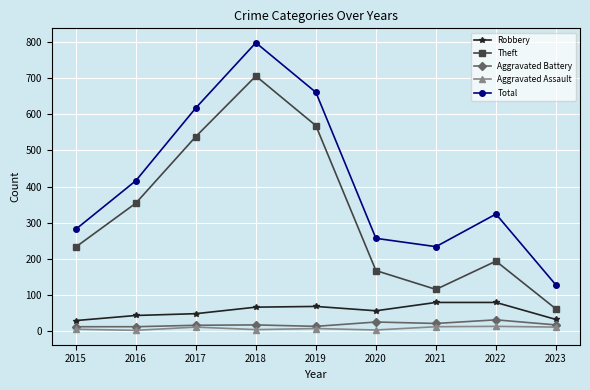

At how many categories does at least one series exceed 784?

1